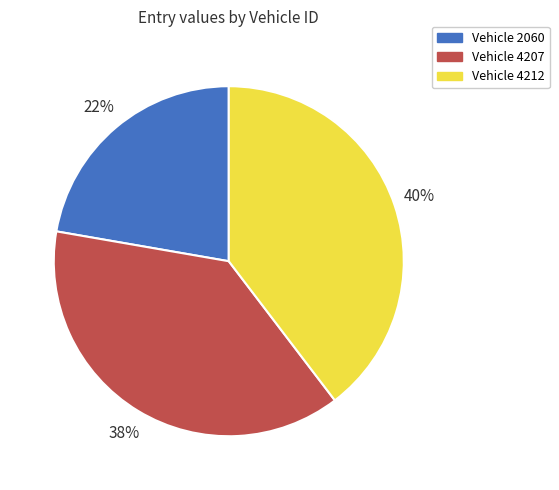

To the nearest percent, what is the average slice percentage?

33%